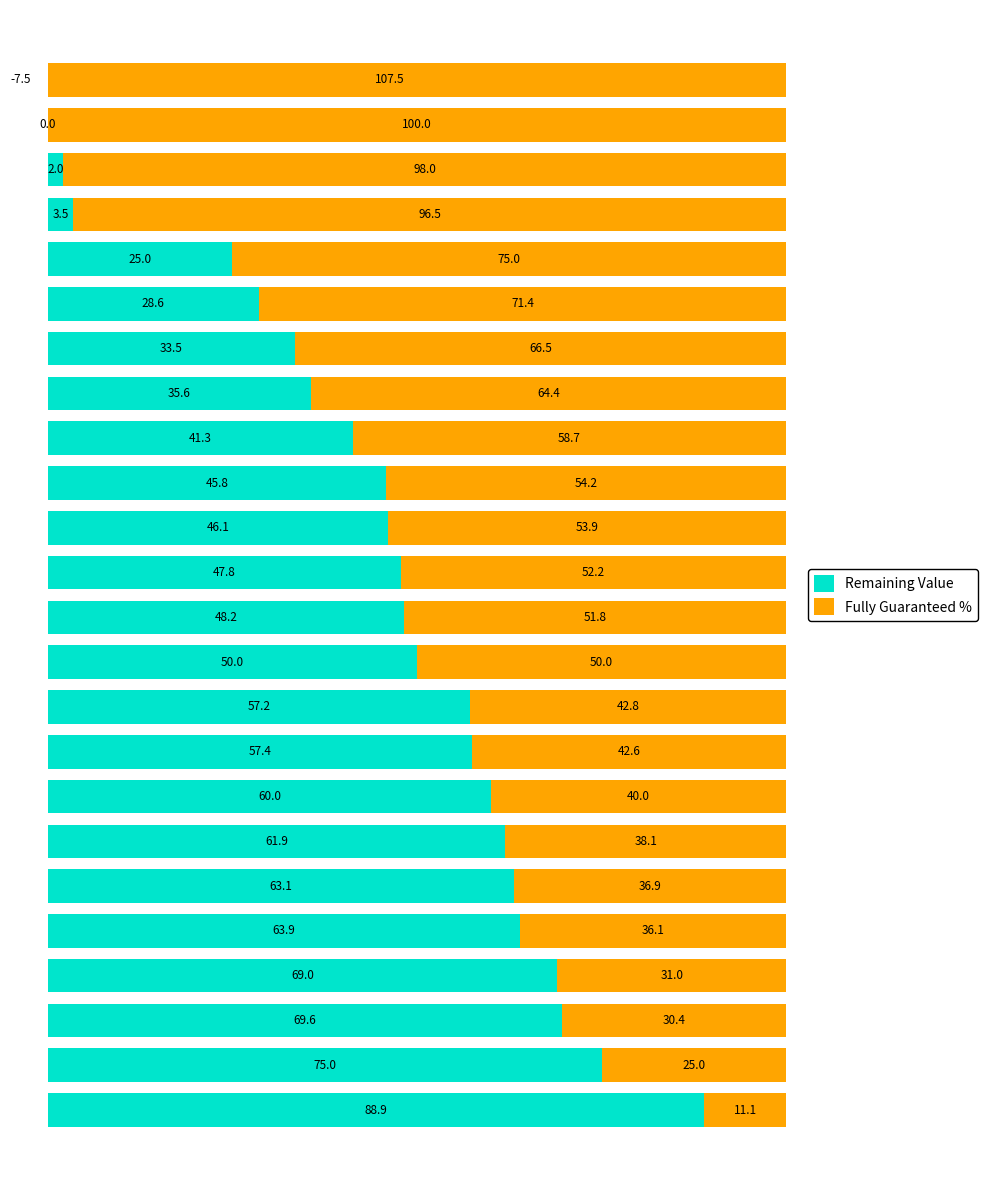

What is the difference between the highest and lowest values at 7?

20.0